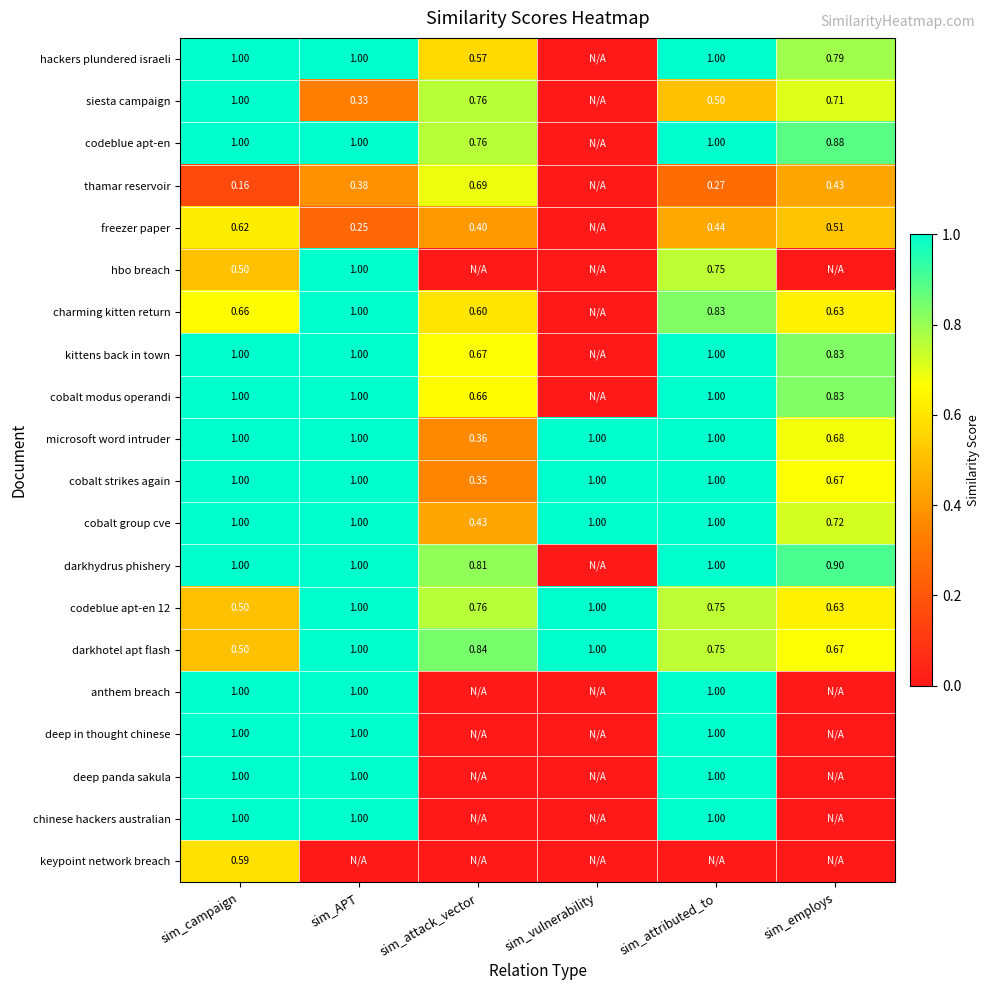

At which label is darkhotel apt flash closest to 0?

sim_campaign